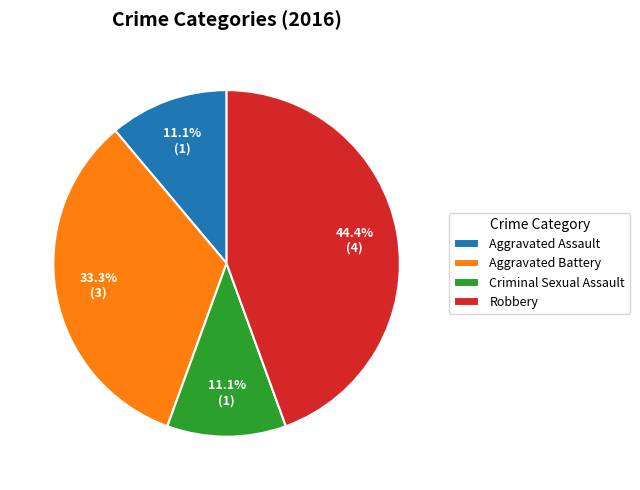

How many slices are in this pie chart?

4